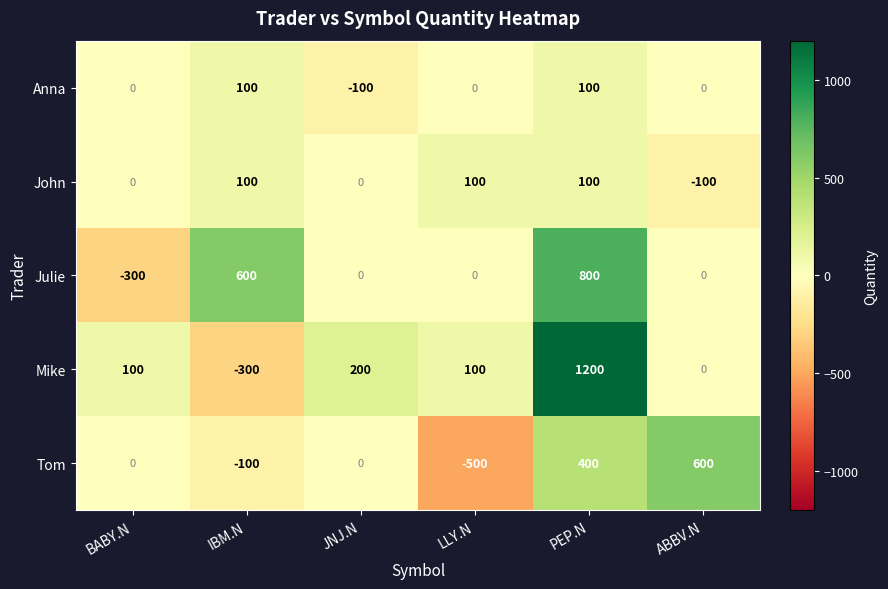

Read the Mike value at IBM.N.

-300